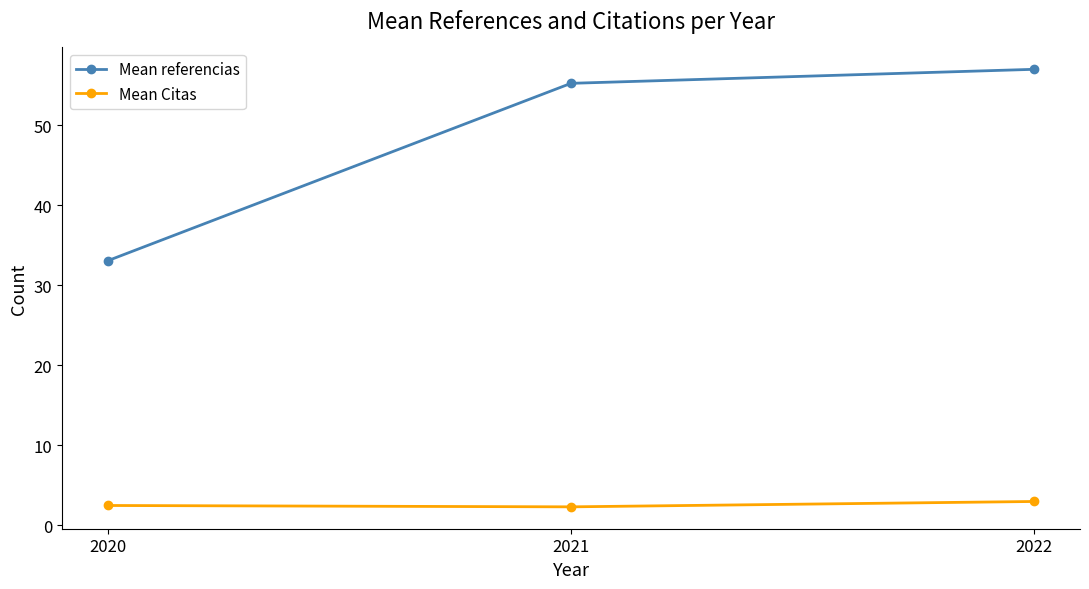

Which series has the largest range (max minus min)?

Mean referencias